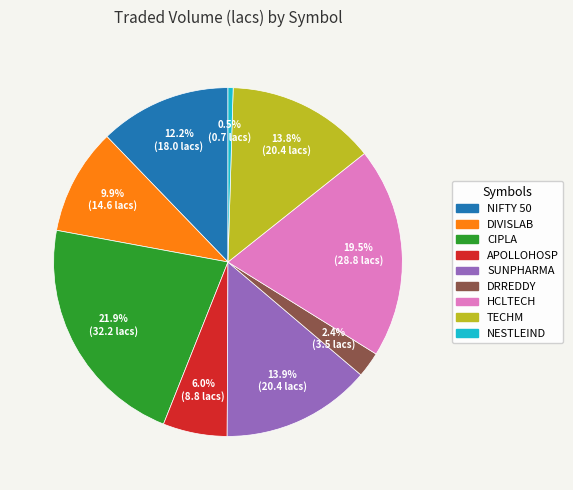

Is DRREDDY the majority of the pie?

No